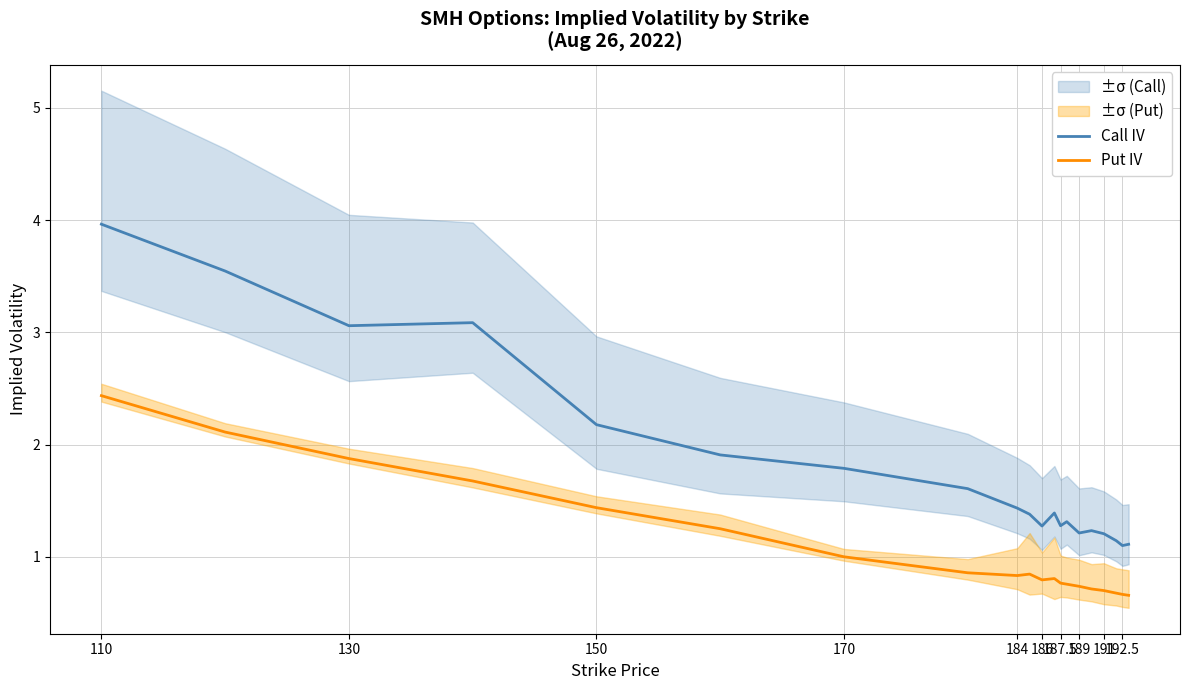

How many lines are shown in the chart?

2